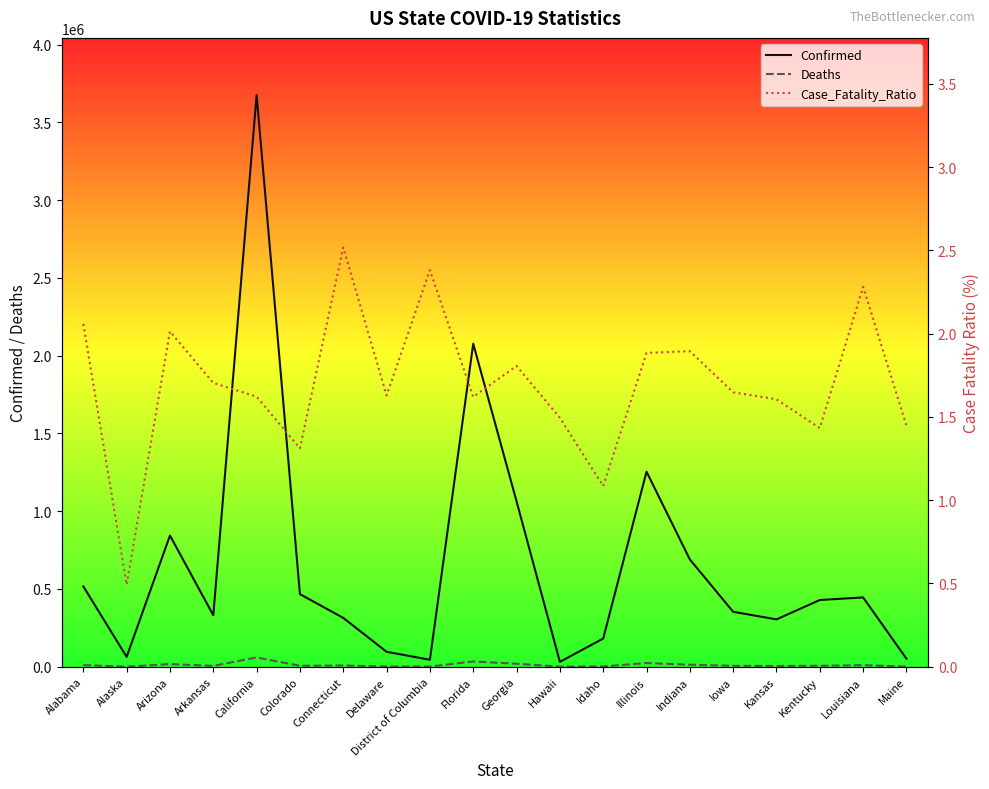

What is the label of the 6th point from the left?

Colorado